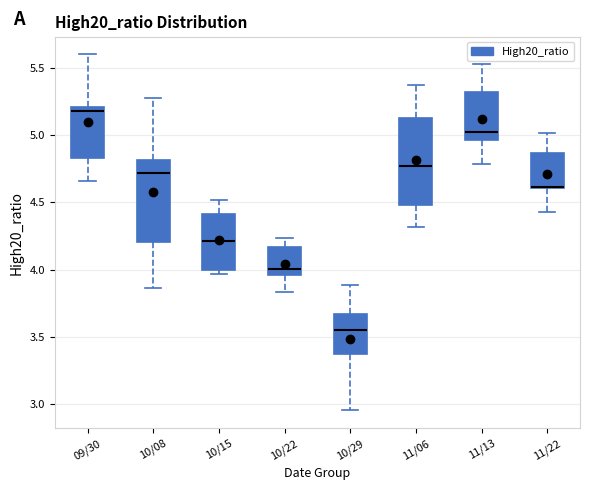

Where does the lower whisker of the box for 10/29 end on the y-axis? The values are not printed on the chart, so give them approximately, as read against the axis.

2.95